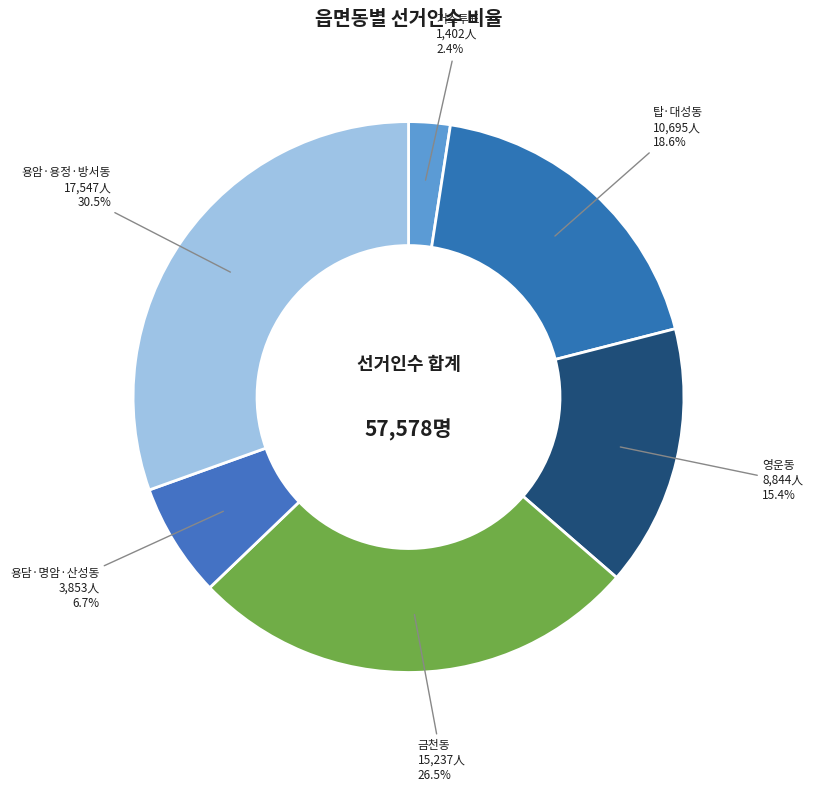

What percentage is NOT represented by 용담·명암·산성동?

93.3%